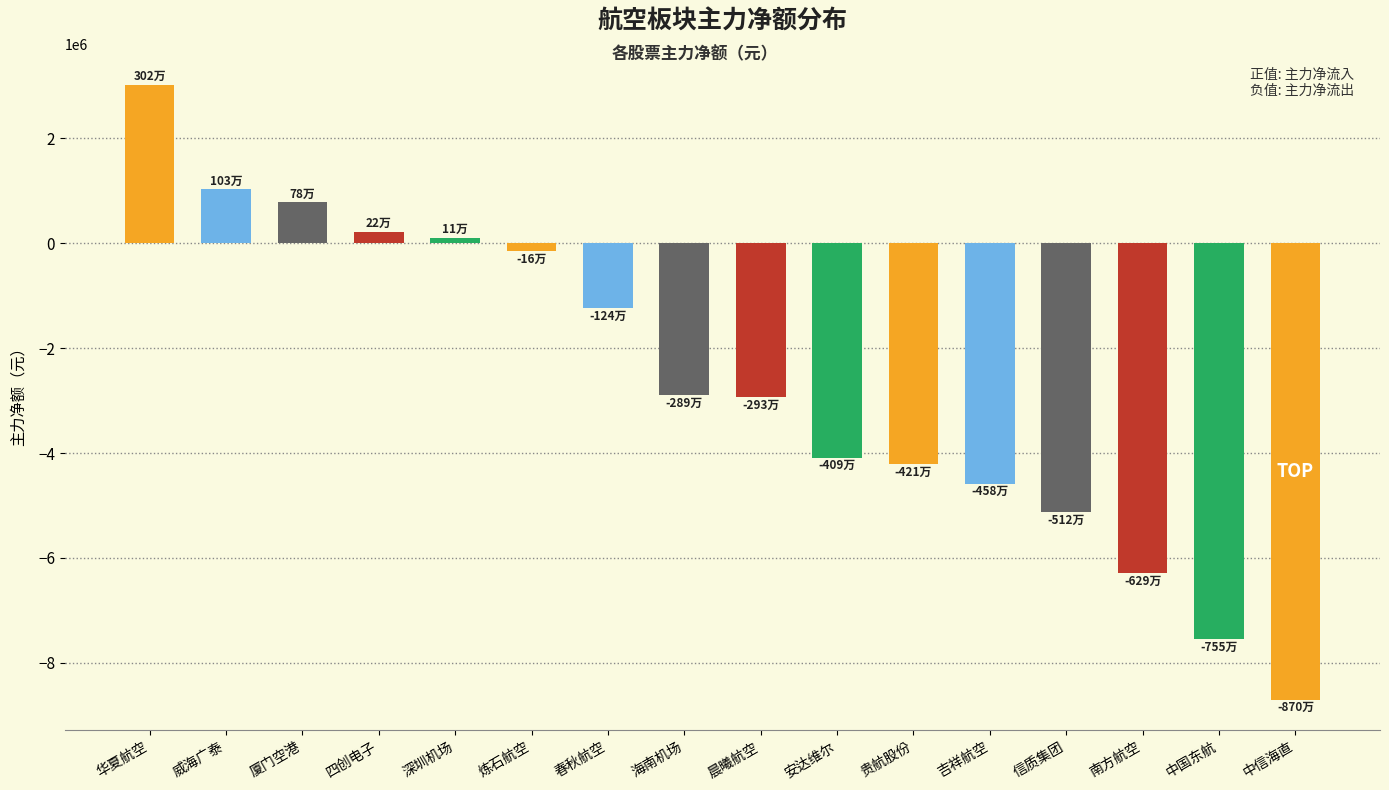

How many series are shown in this chart?

1